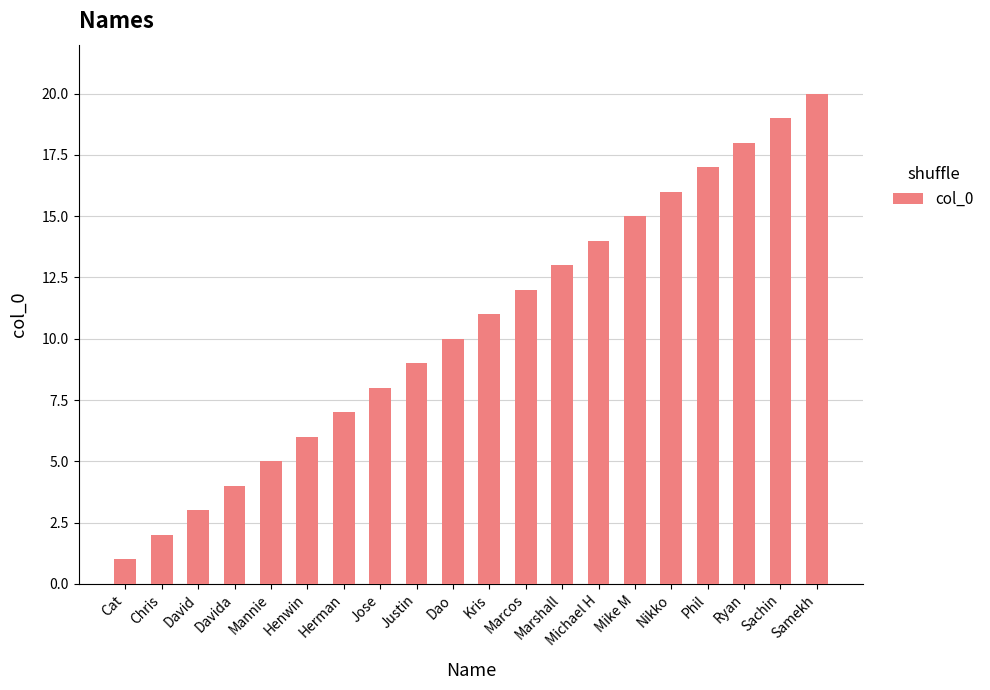

True or false: the data shows 17 at Phil.

True